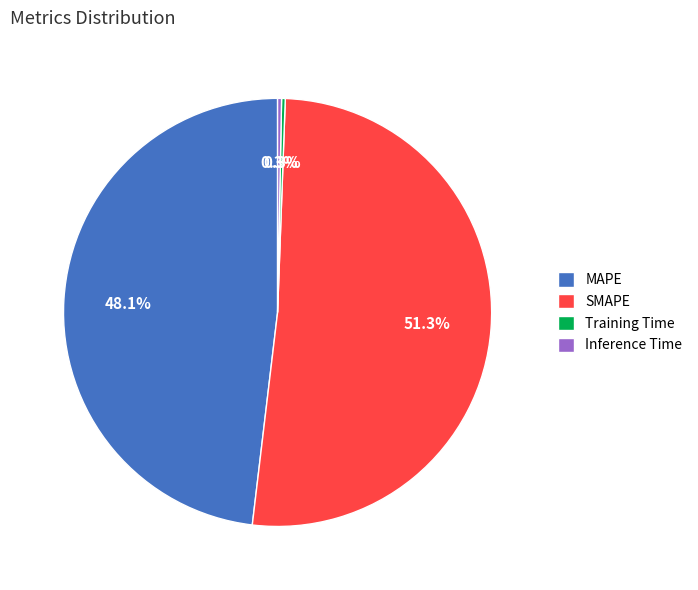

To the nearest percent, what portion does SMAPE represent?

51%